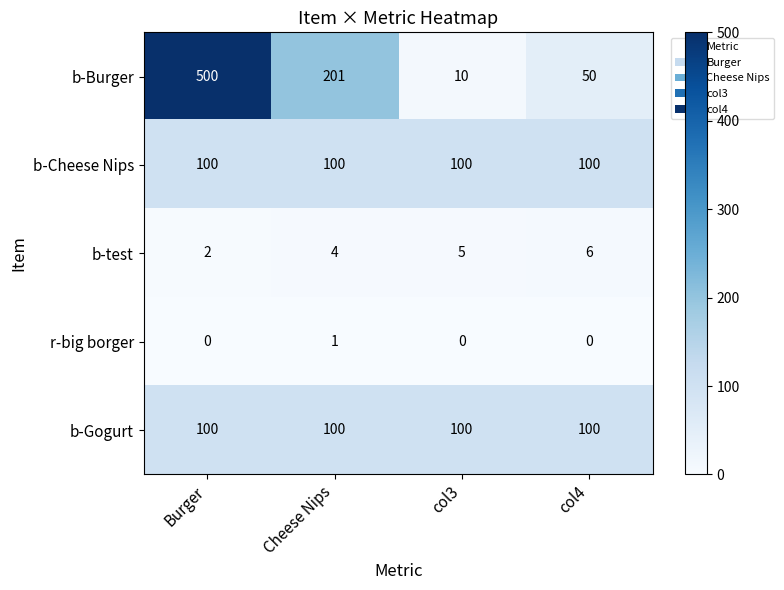

Which label corresponds to the largest value in the chart?

Burger